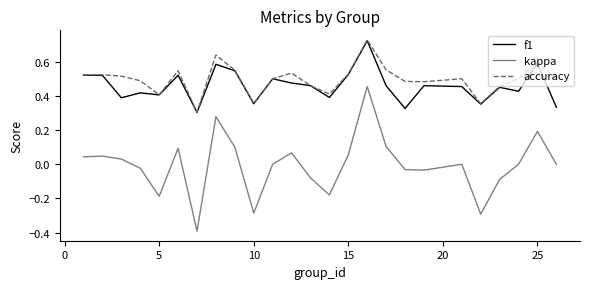

How many distinct data groups are displayed?

3